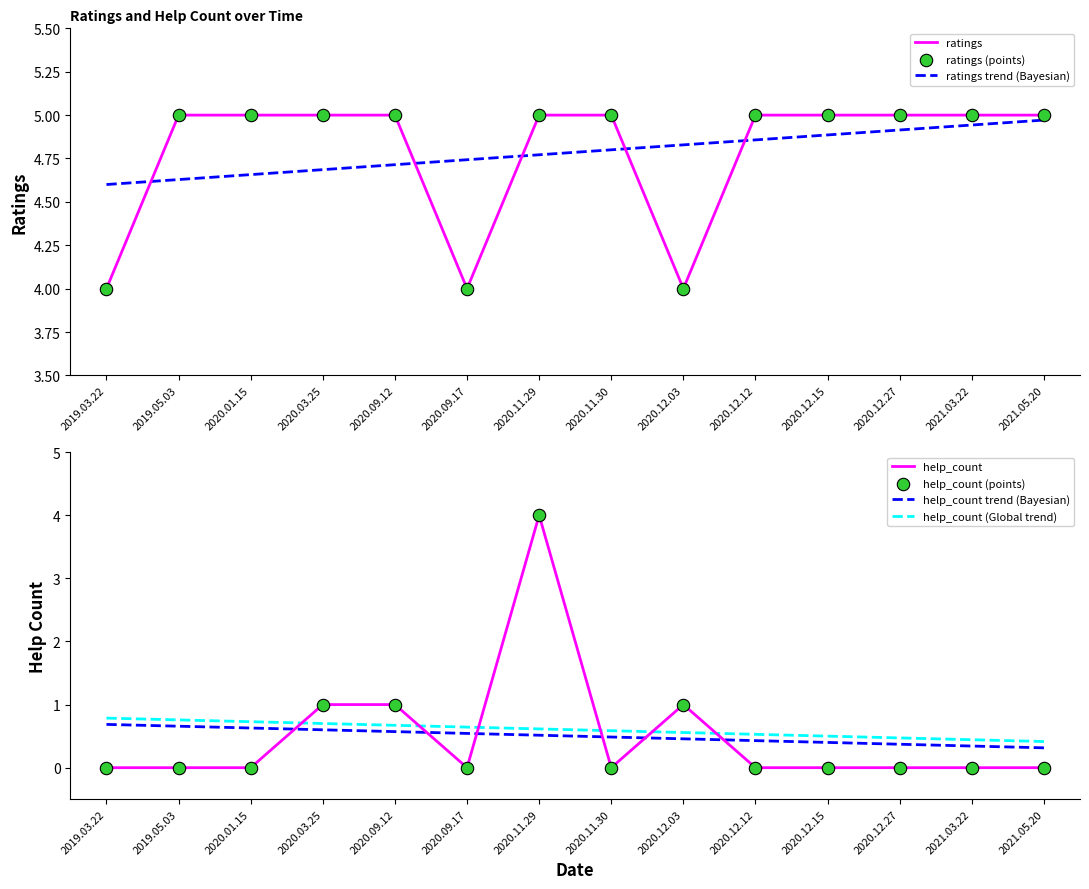

Which series has the widest spread of Y values?

help_count